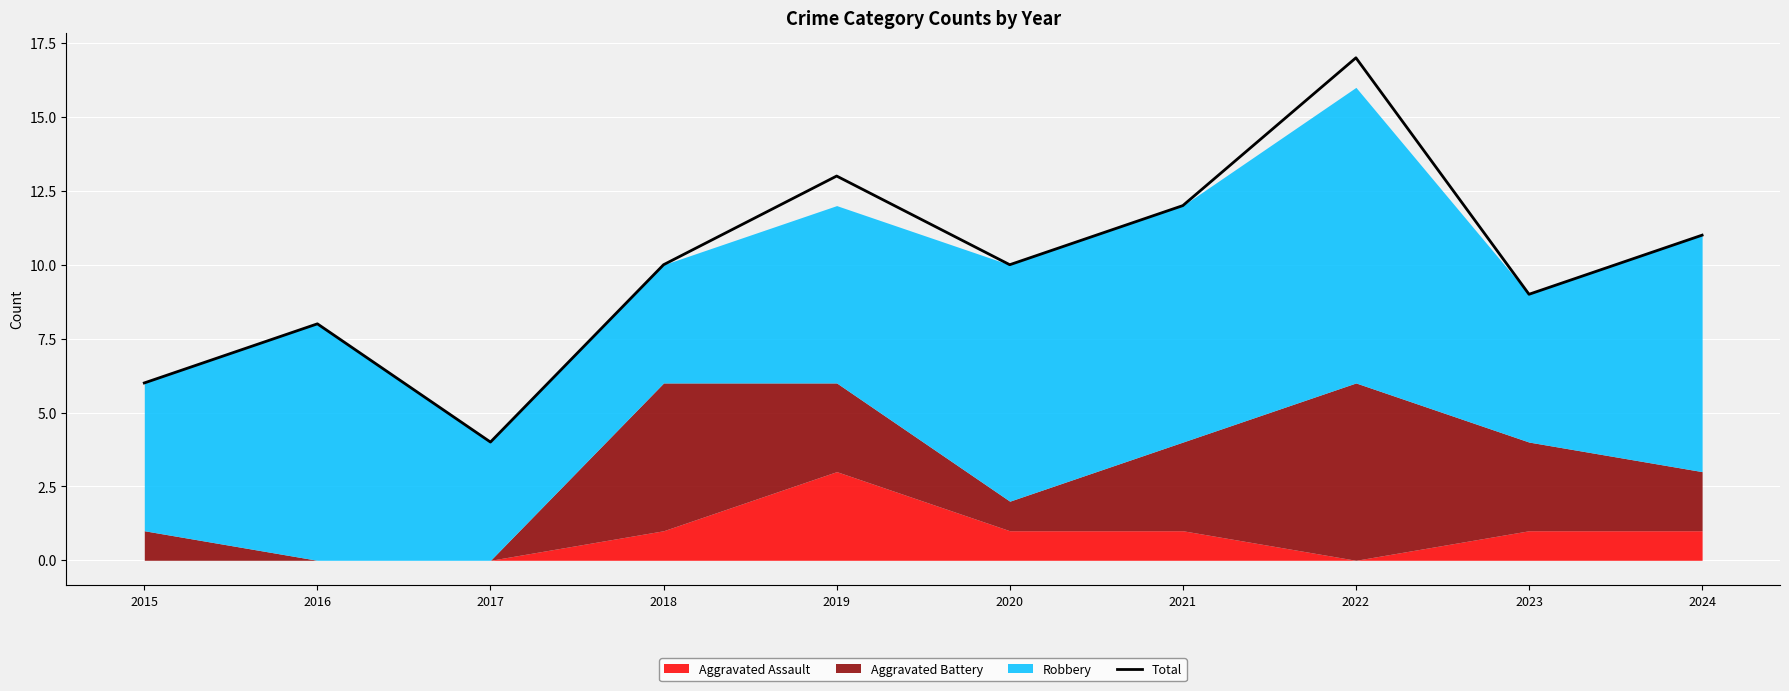

True or false: Total has a value of 8 at 2016.

True